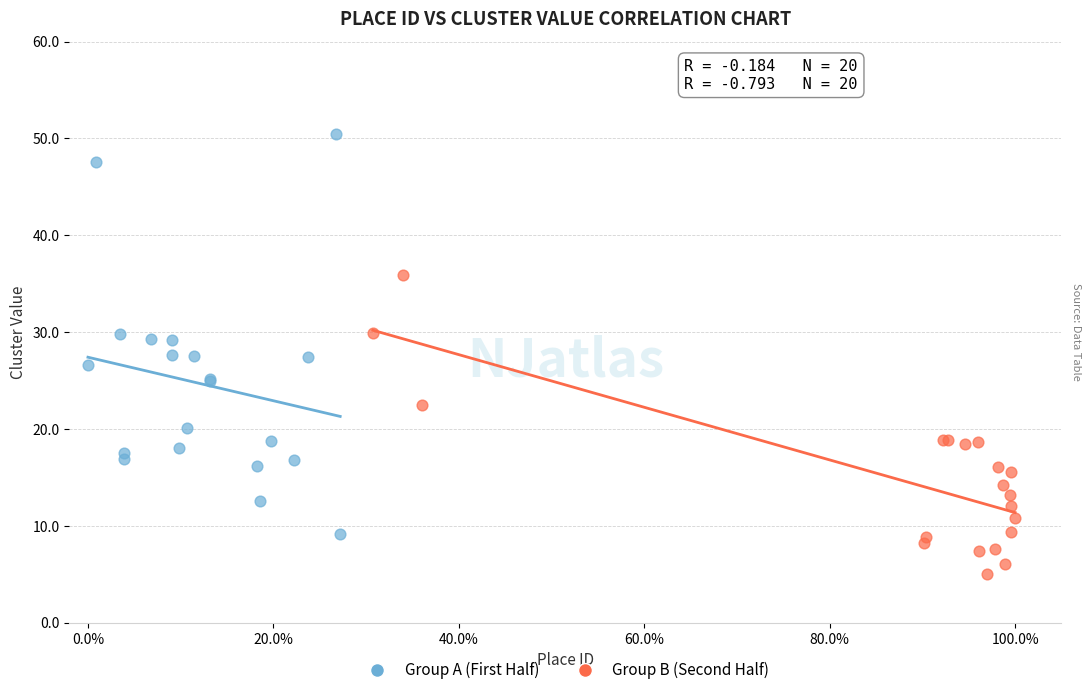

Which series reaches the maximum Y coordinate?

Group A (First Half)